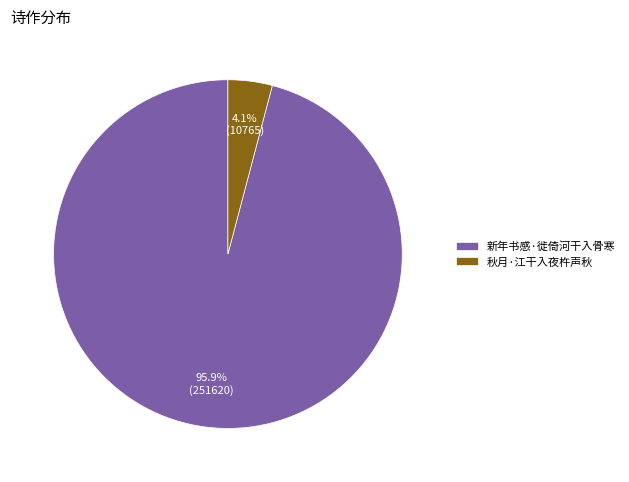

Count the number of slices in the pie.

2